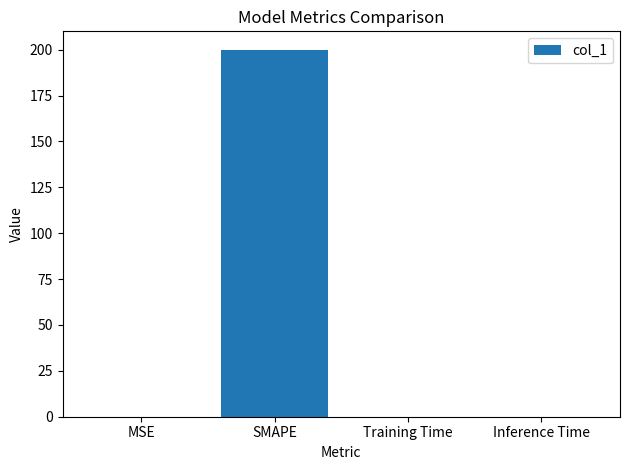

What is the approximate value at SMAPE?

200.0